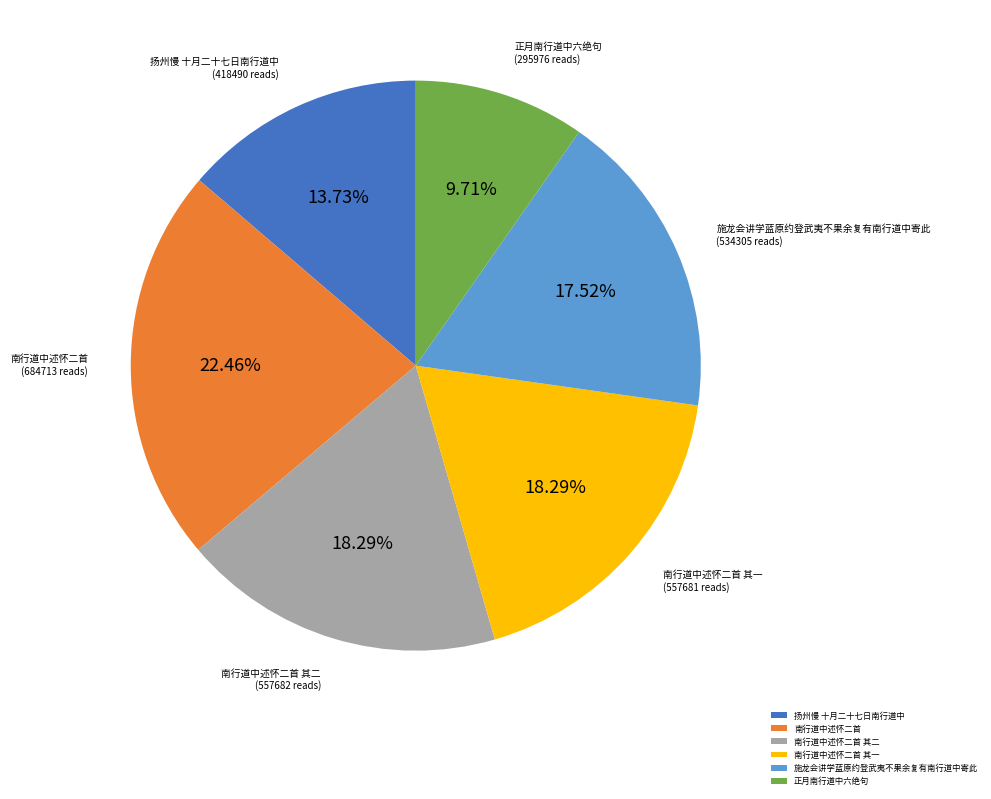

What is the ratio of the value at 正月南行道中六绝句 to the value at 施龙会讲学蓝原约登武夷不果余复有南行道中寄此?

0.6